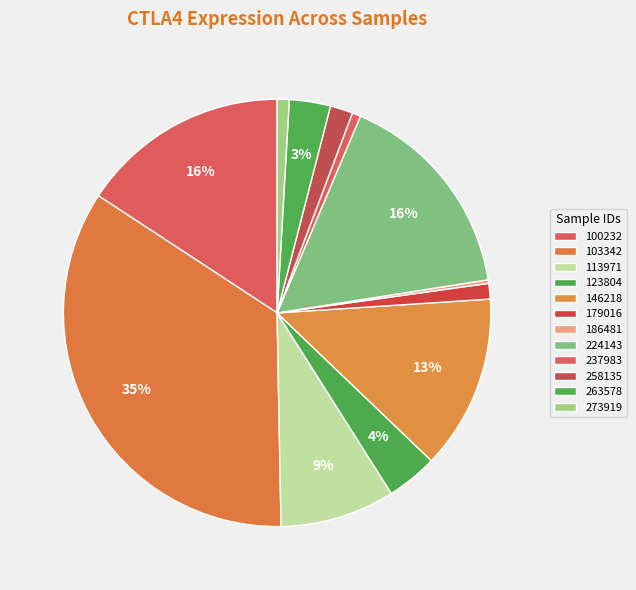

Is there a majority slice in this chart?

No